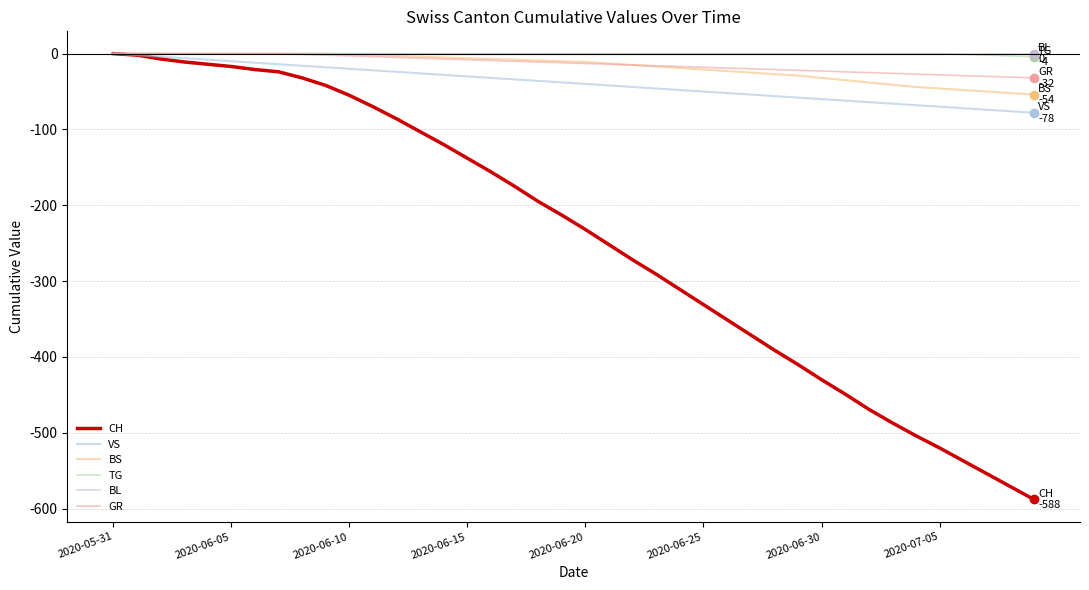

True or false: GR and TG cross at least once.

False